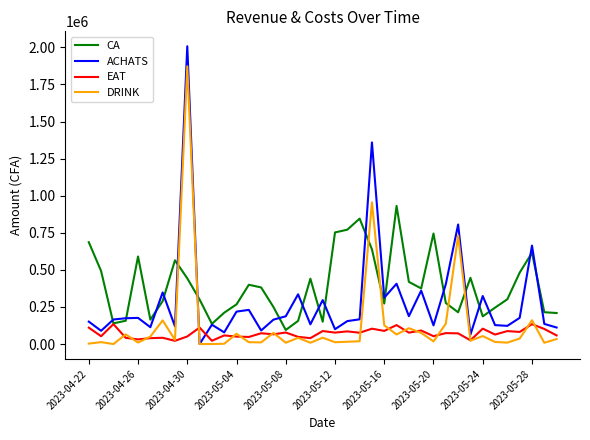

What is the highest value of the EAT series?

134400